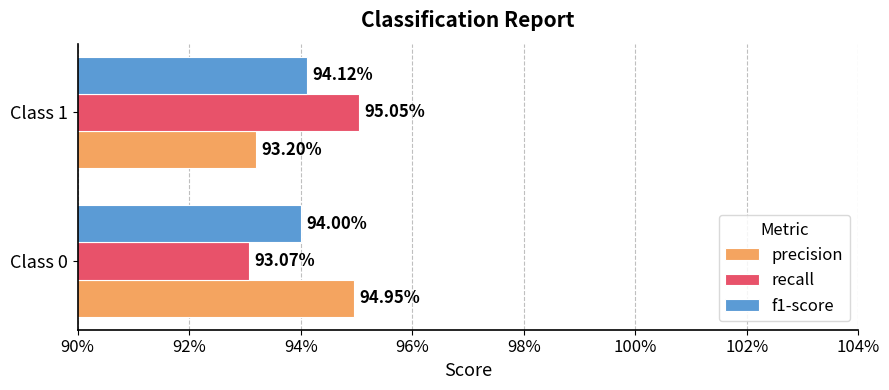

What is the maximum value for precision?

0.9